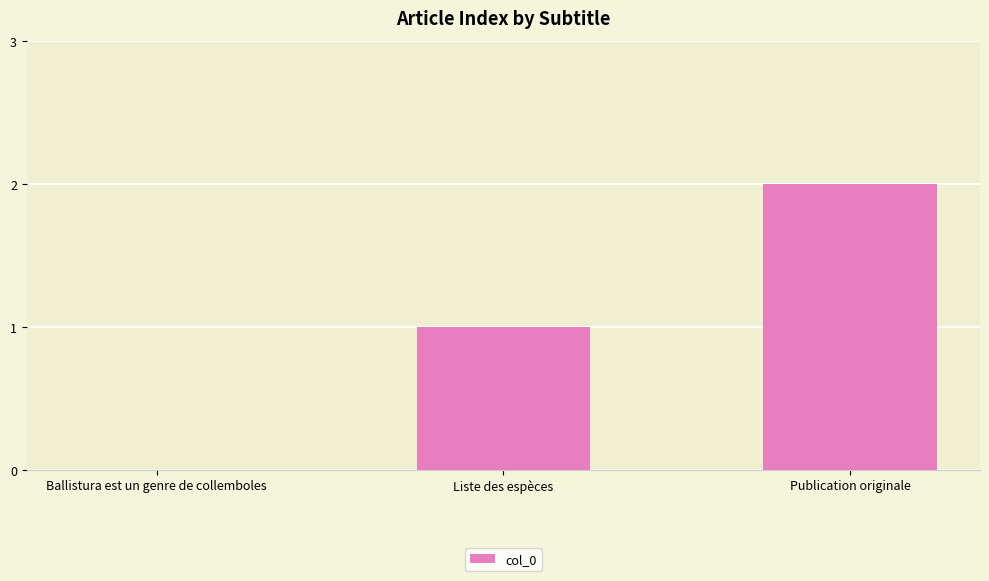

How many series are shown in this chart?

1